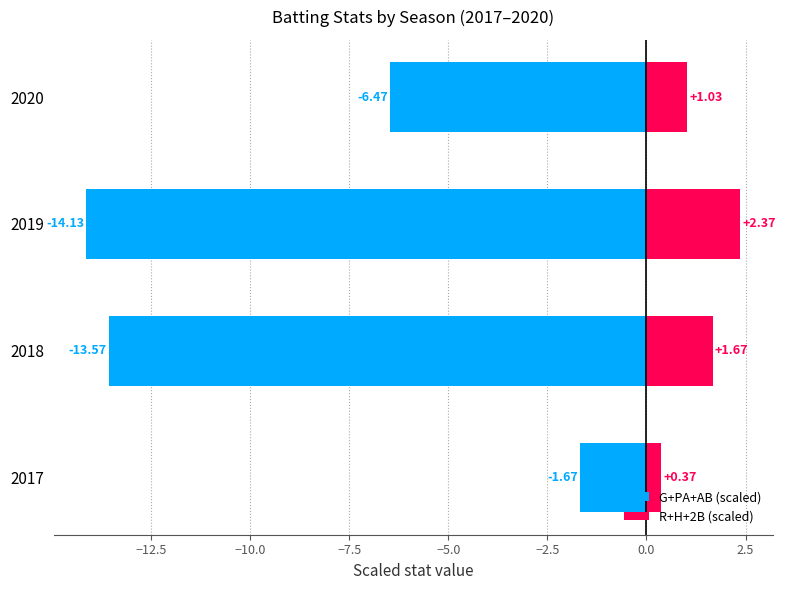

What is the total value across all series at 2018?

-11.9